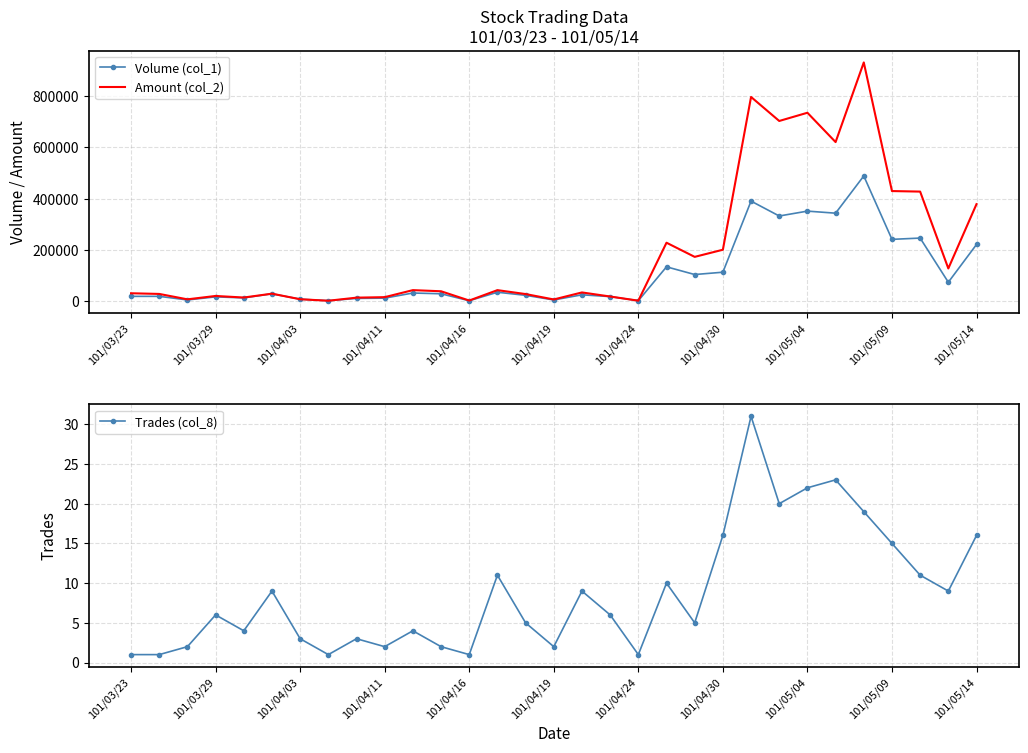

Rank the series by their maximum value, from lowest to highest.

Trades (col_8), Volume (col_1), Amount (col_2)